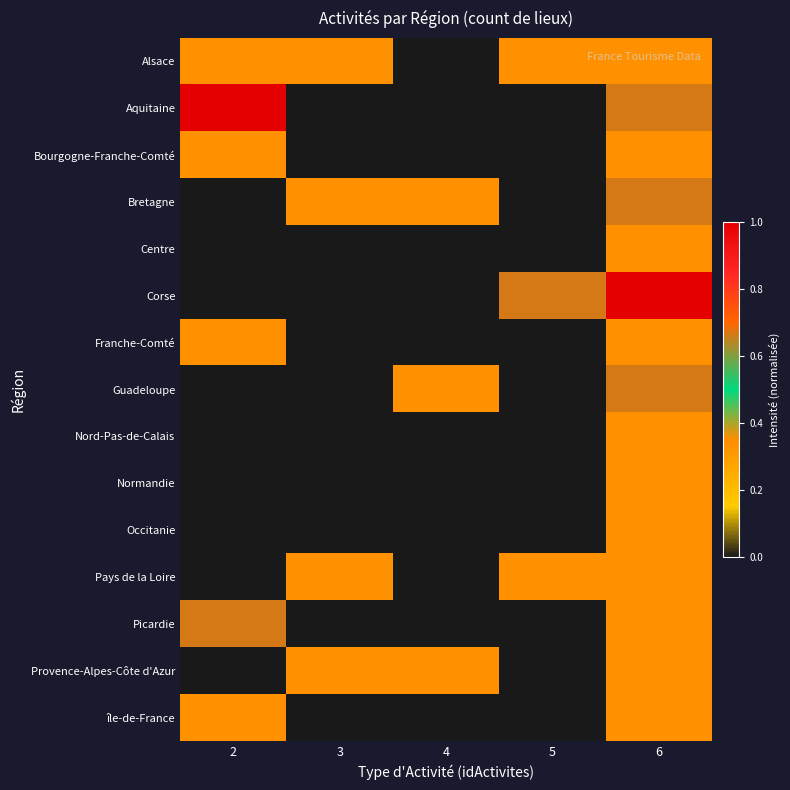

At how many categories does at least one series exceed 0?

5